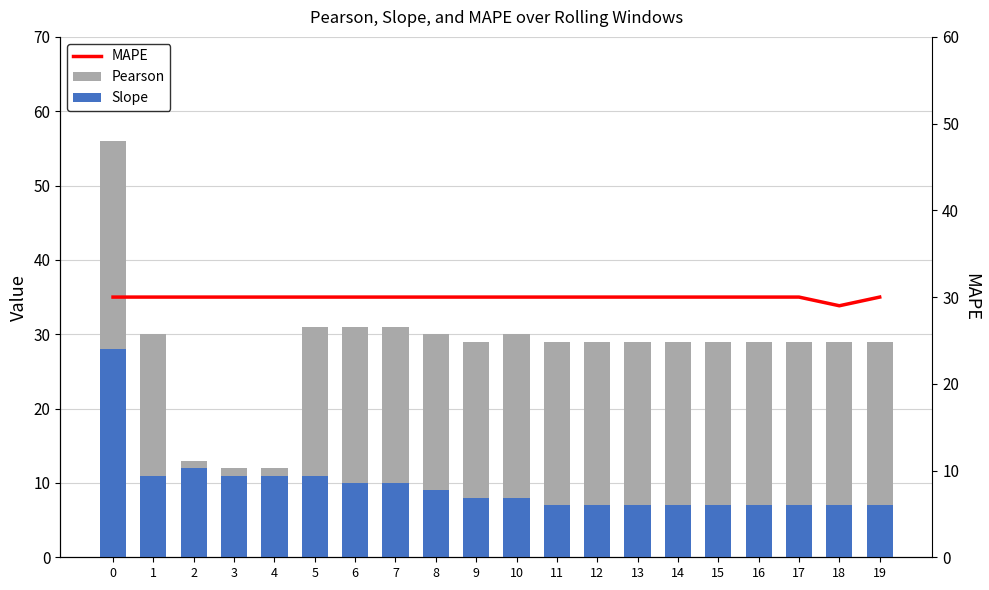

List the series in order of their overall mean, lowest first.

Slope, Pearson, MAPE